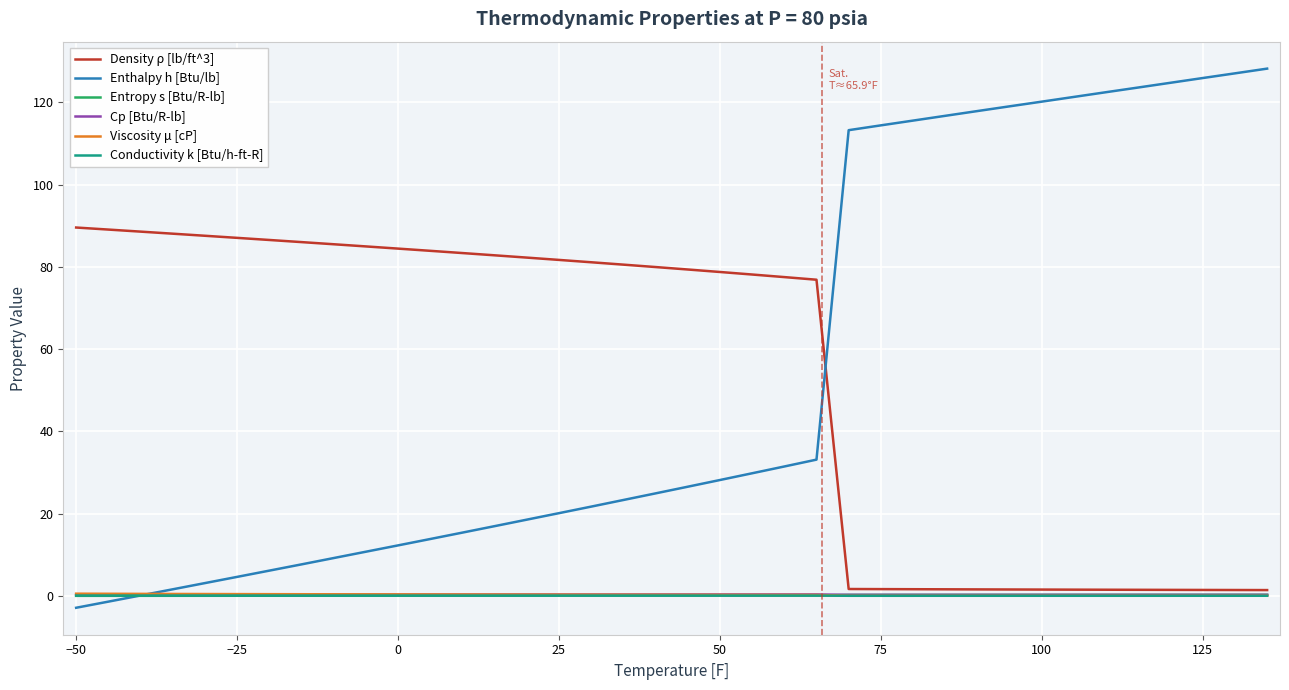

What is the average value of the Viscosity μ [cP] series?

0.2